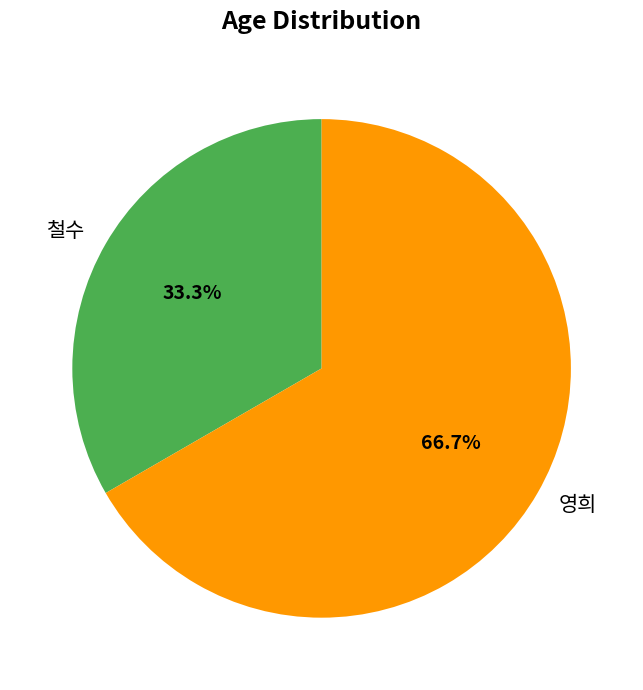

Which category accounts for the majority?

영희